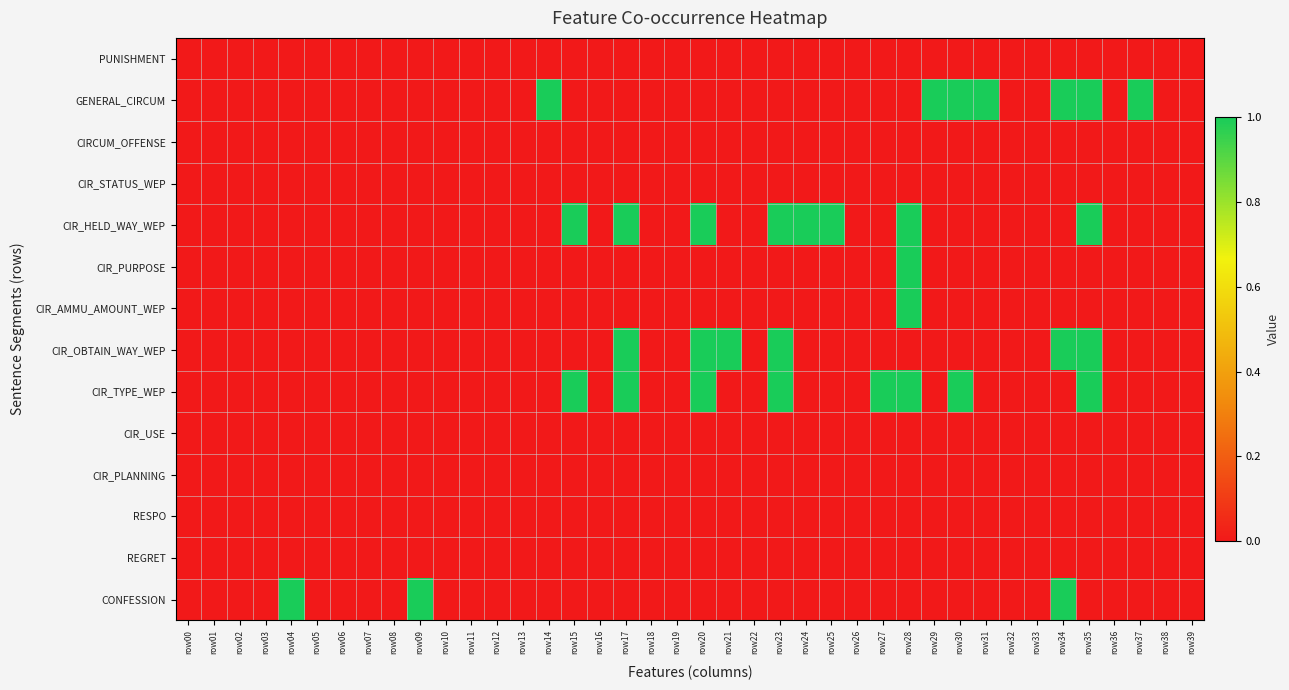

What is the maximum value shown in the chart?

1